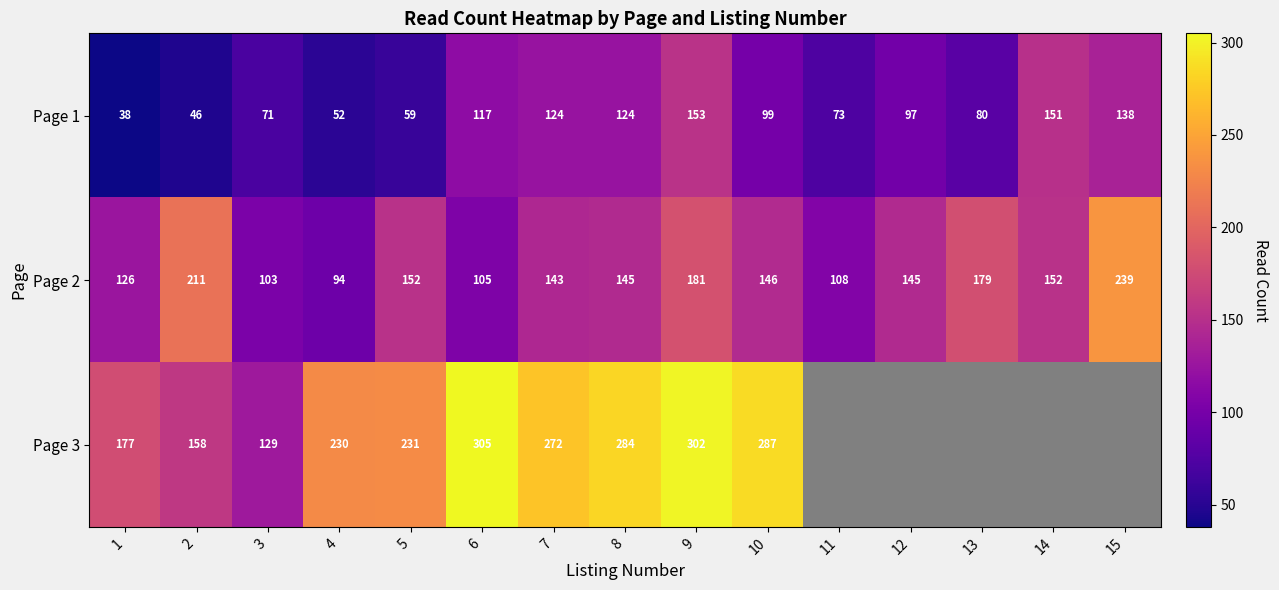

At which category does the chart reach its peak across all series?

6